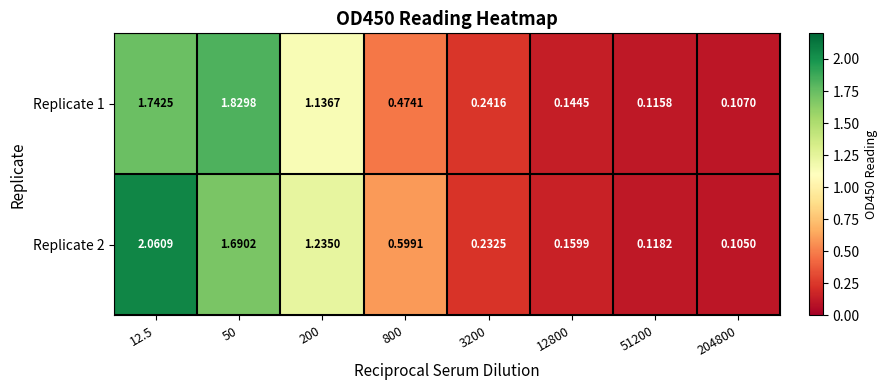

Rank the series at 12.5 from lowest to highest value.

Replicate 1, Replicate 2